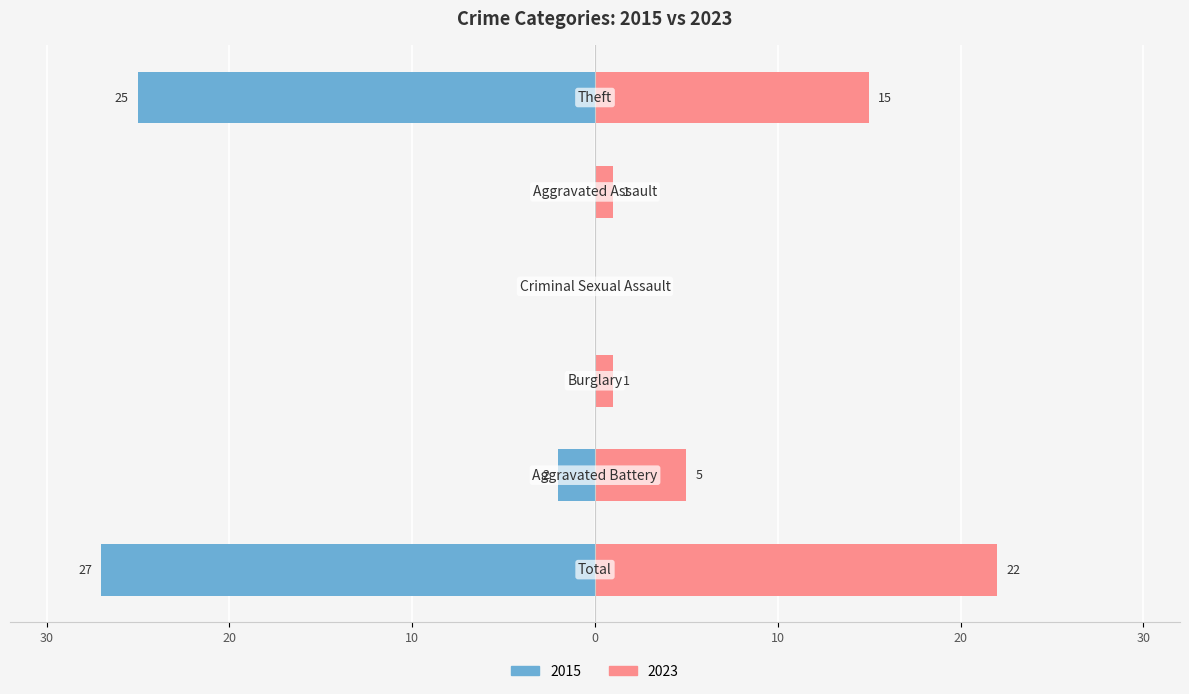

What is the difference between the maximum and minimum values in the Right (Later Years) series?

22